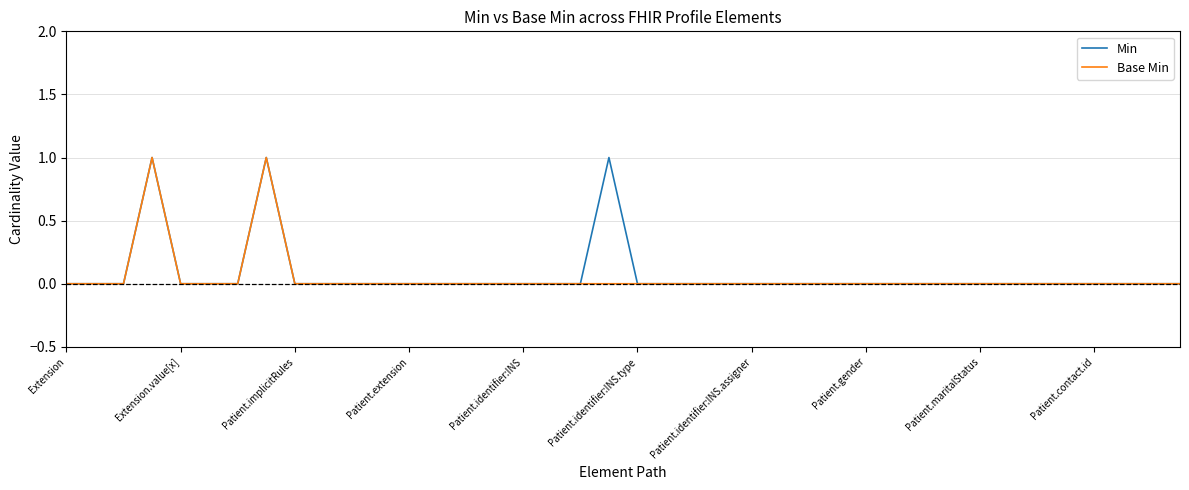

List the series in order of their overall mean, highest first.

Min, Base Min